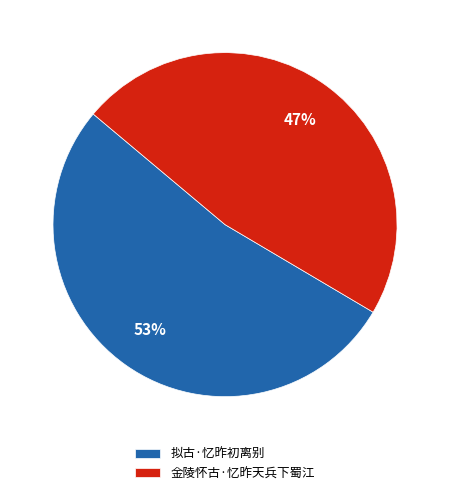

To the nearest percent, what is the average slice percentage?

50%